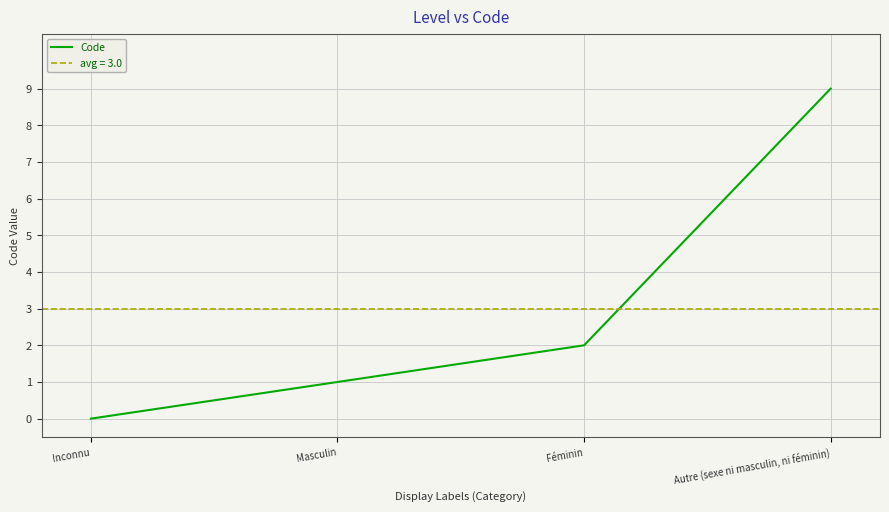

Count the values in the range 1 to 9.

3